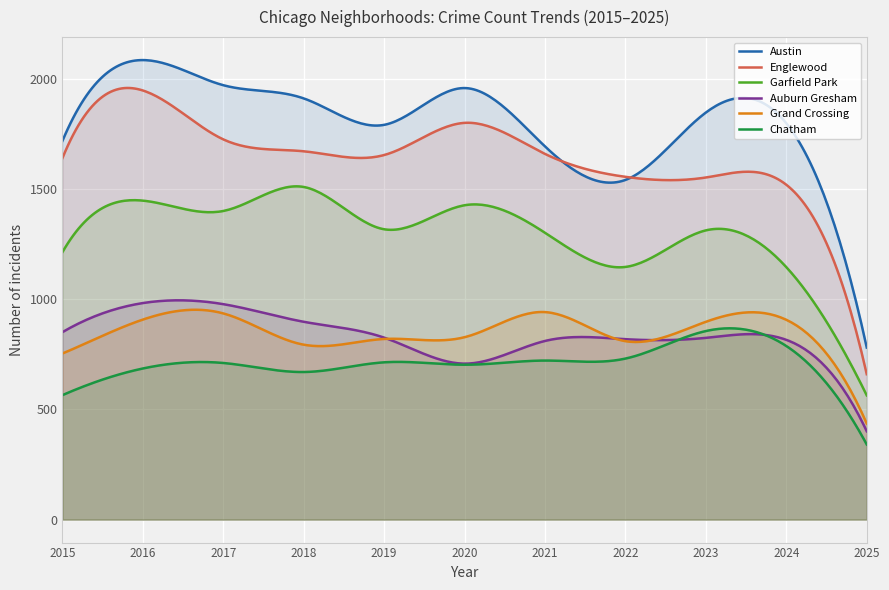

What is the spread (max minus min) of values at 2022?

825